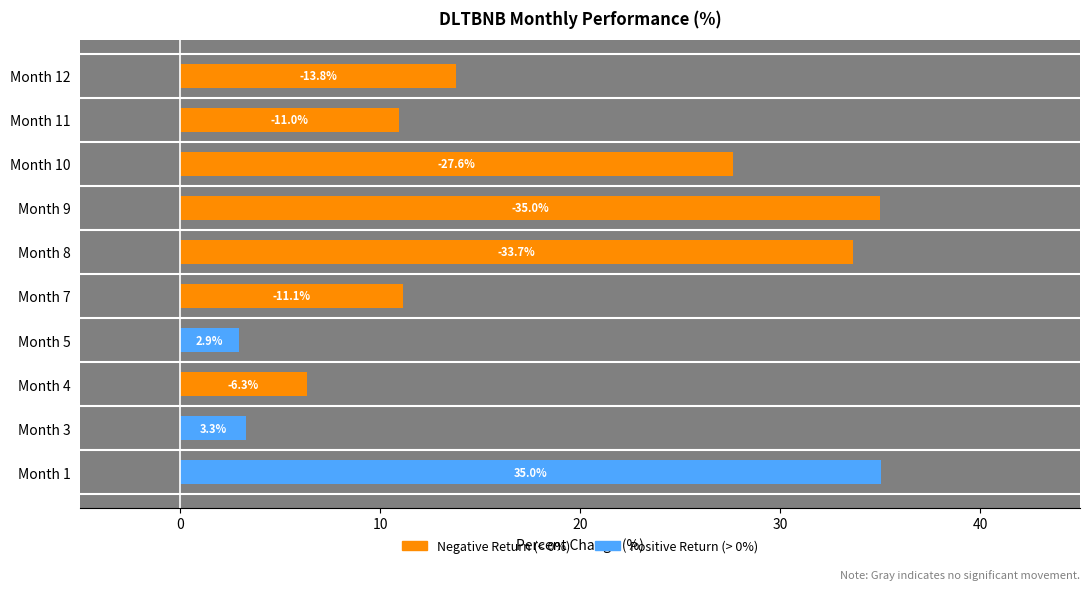

Are the bars grouped side by side (vs. stacked)?

Yes